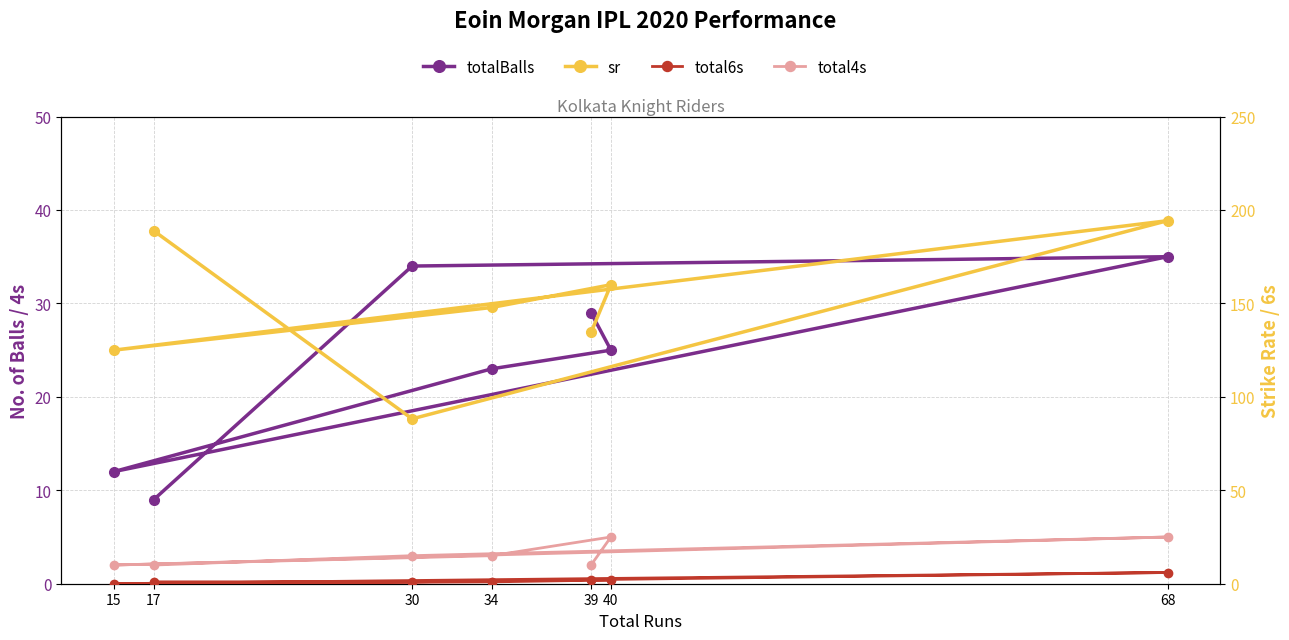

True or false: total6s has more than 2 interior local peaks.

False